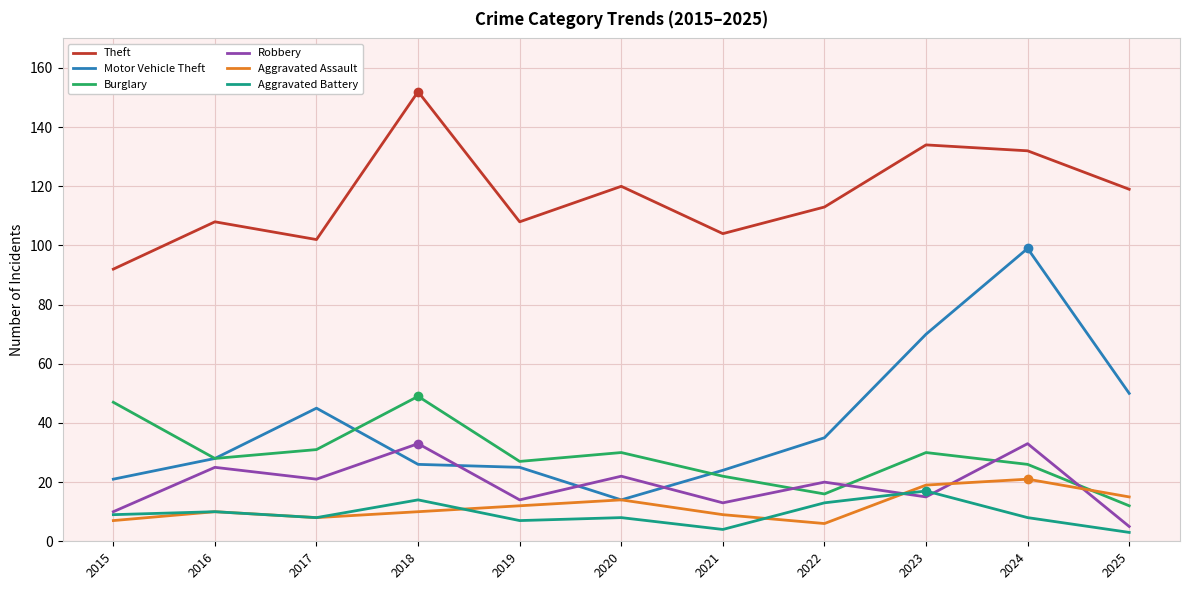

Reading right to left, list all the values displayed in this chart.

Theft: 119	132	134	113	104	120	108	152	102	108	92
Motor Vehicle Theft: 50	99	70	35	24	14	25	26	45	28	21
Burglary: 12	26	30	16	22	30	27	49	31	28	47
Robbery: 5	33	15	20	13	22	14	33	21	25	10
Aggravated Assault: 15	21	19	6	9	14	12	10	8	10	7
Aggravated Battery: 3	8	17	13	4	8	7	14	8	10	9